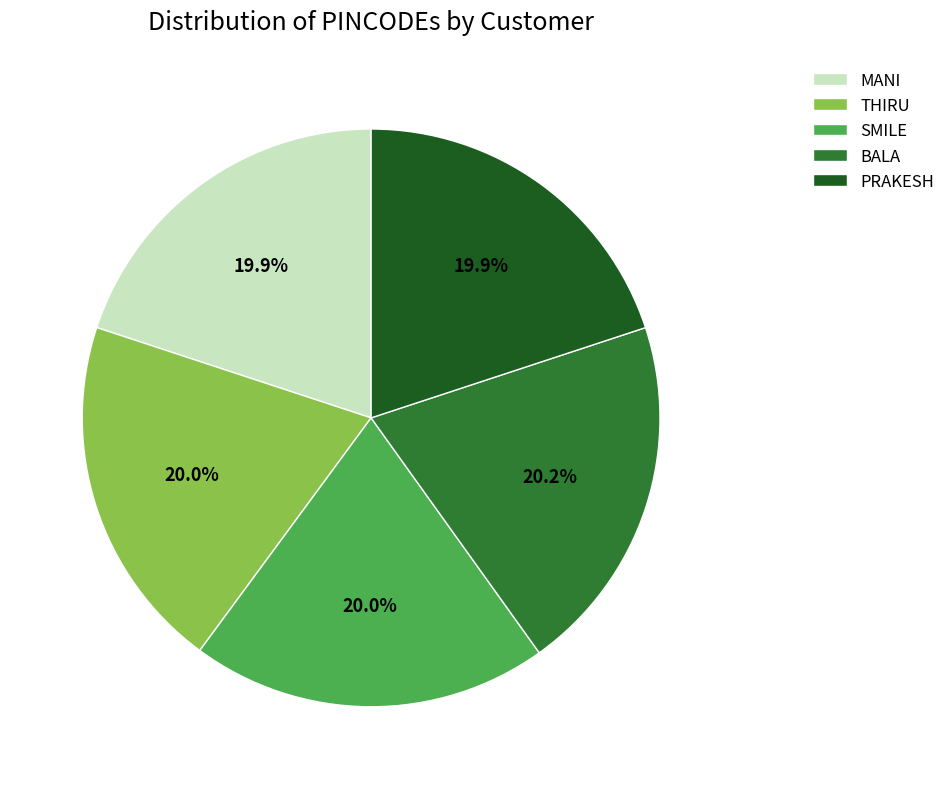

Does THIRU represent more than half of the total?

No